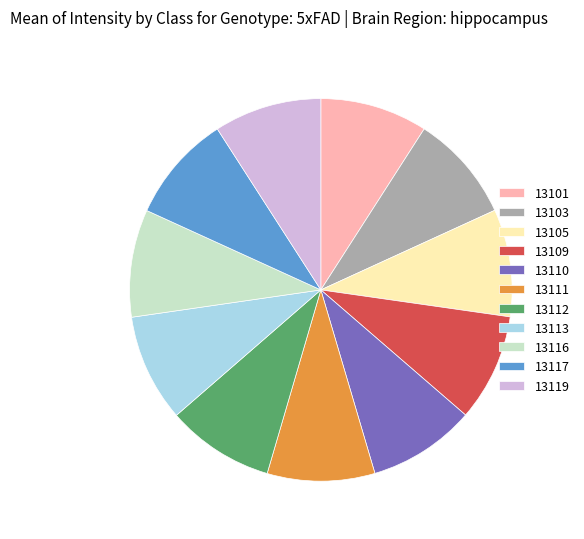

Do 13103 and 13112 together represent more than half of the pie?

No